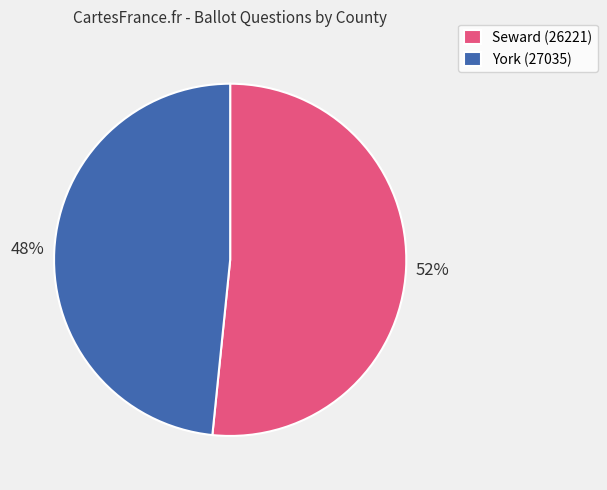

True or false: Seward (26221) accounts for 37% of the total.

False